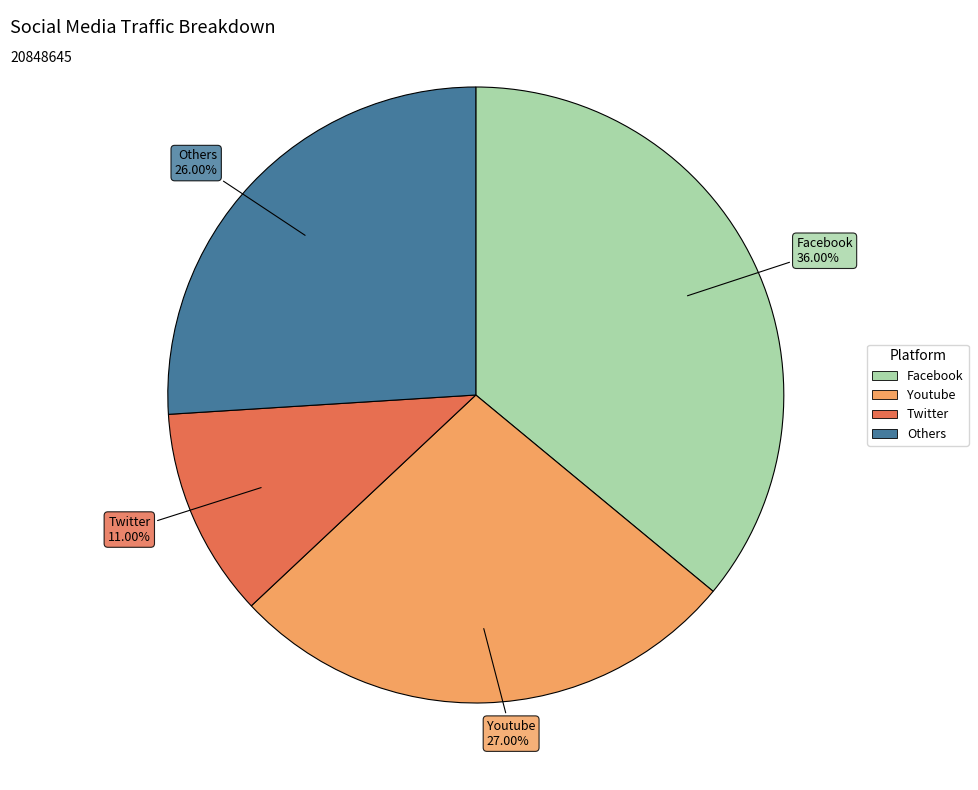

How many slices are in this pie chart?

4